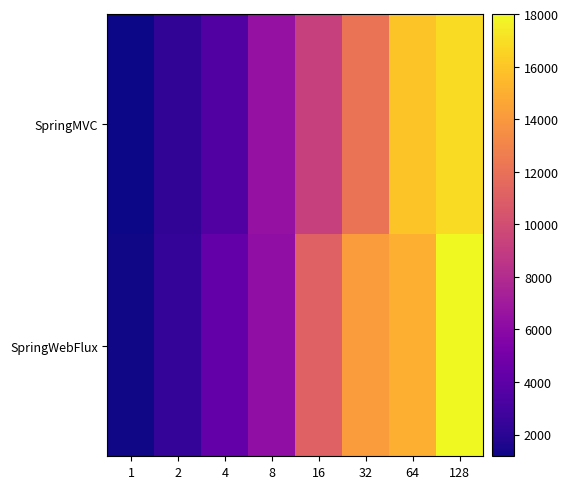

What is the difference between the highest and lowest values at 2?

109.5